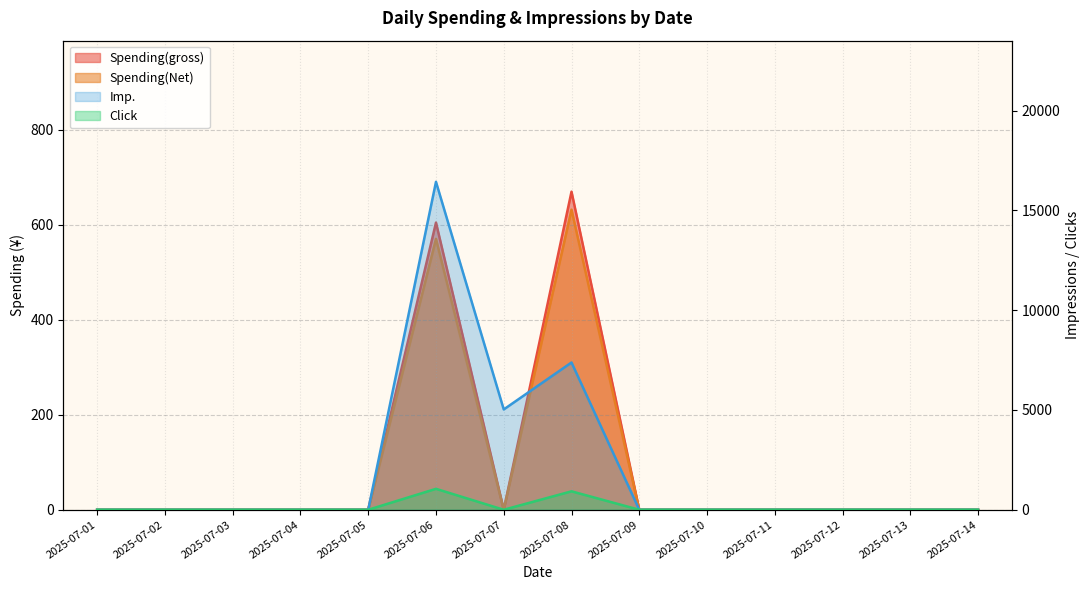

The value of Imp. at 2025-07-04 is 0.0. True or false?

True